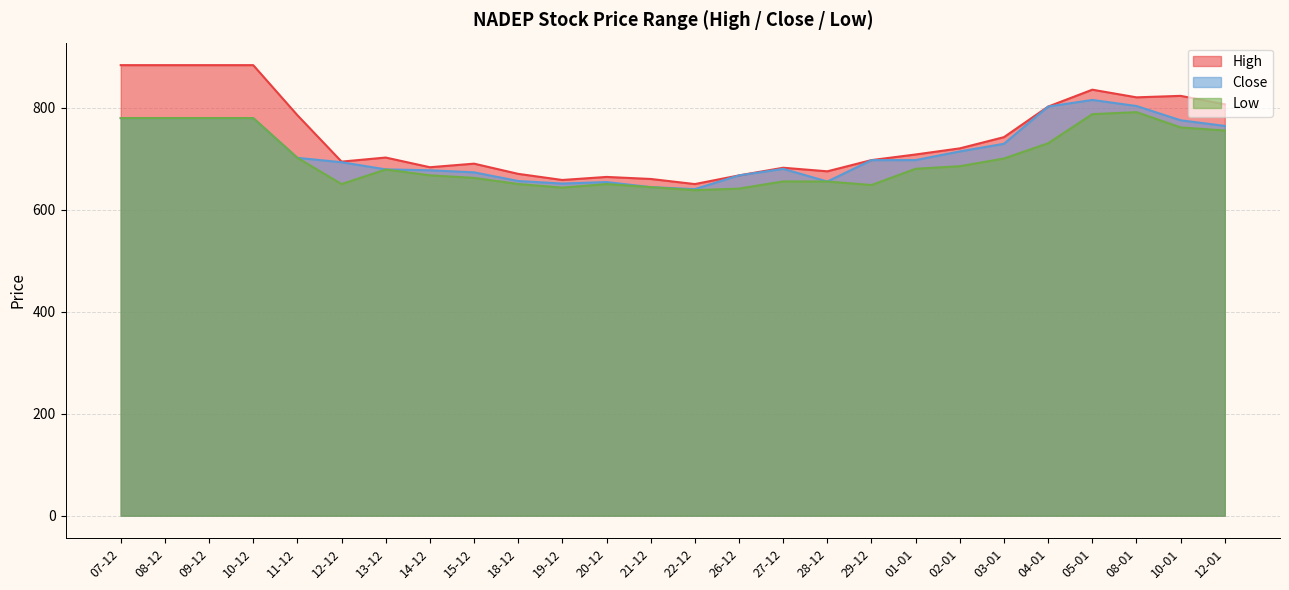

Between 08-01 and 07-12, which is larger?

07-12